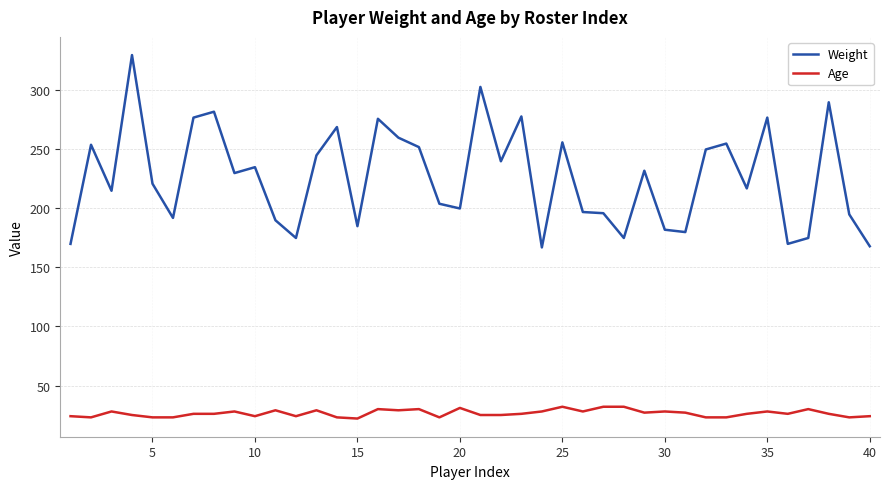

True or false: Age has more than 0 points higher than both neighbors.

True